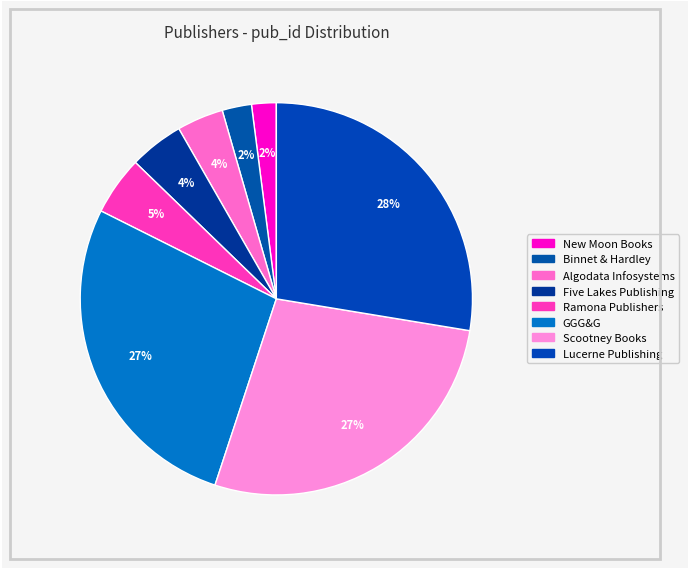

Which has a higher value, Scootney Books or Five Lakes Publishing?

Scootney Books